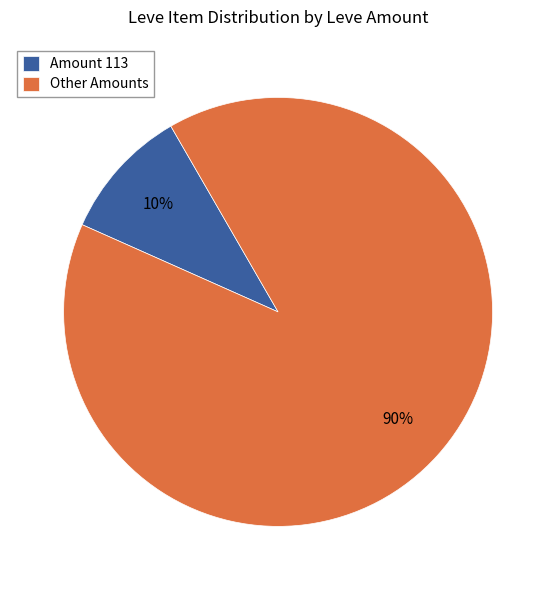

True or false: Other Amounts accounts for 90% of the total.

True